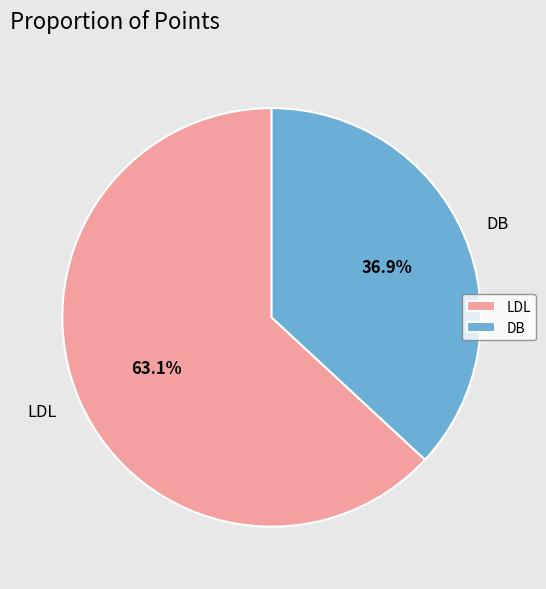

Which slice is the largest?

LDL